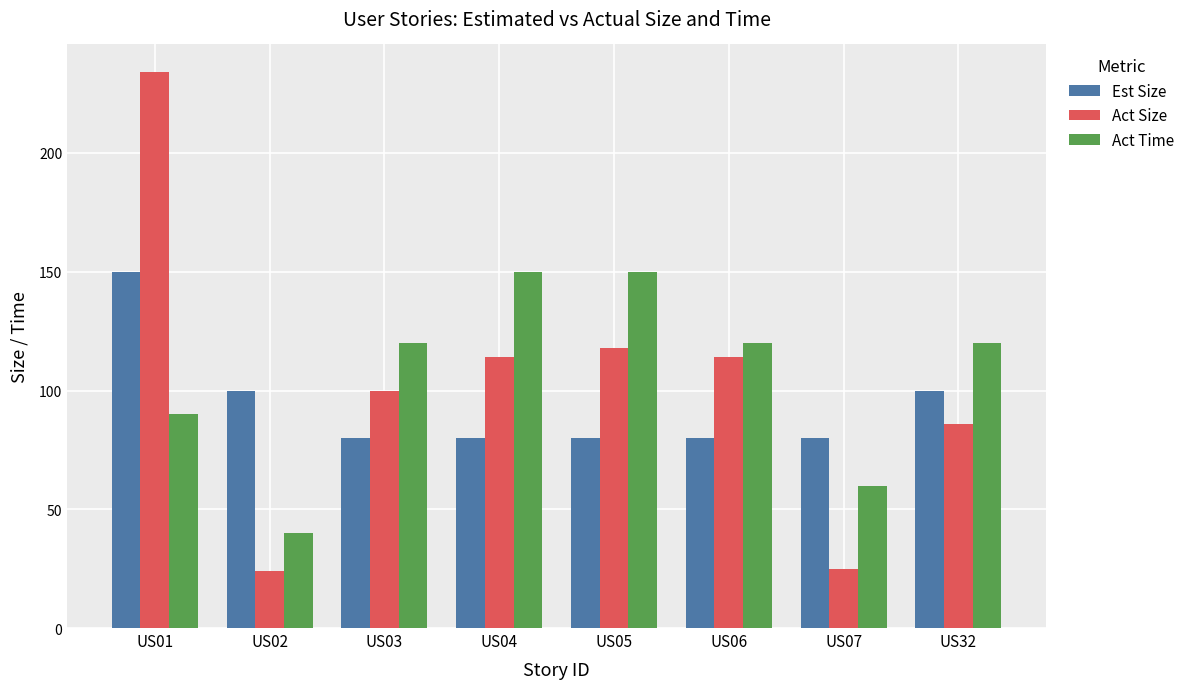

At which category is the sum across all series the highest?

US01